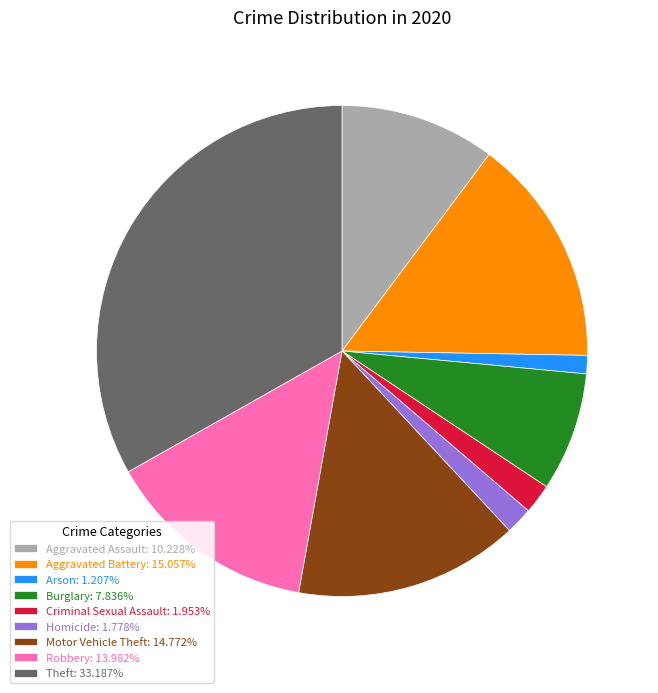

Is there a majority slice in this chart?

No